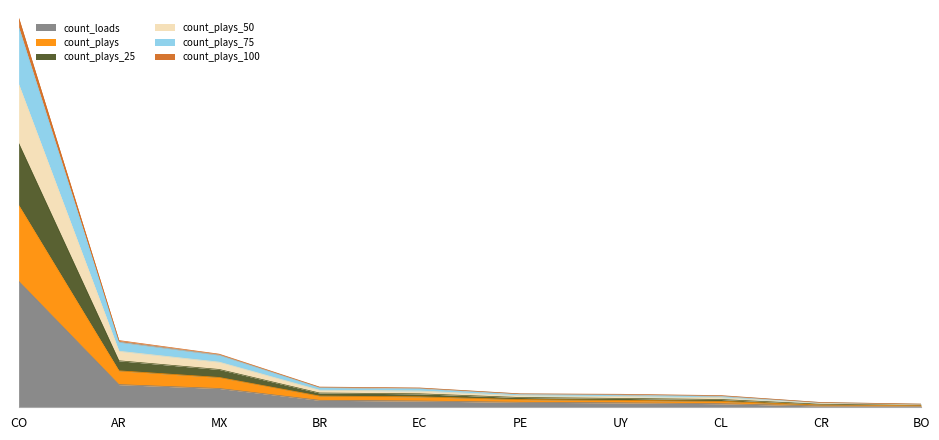

What is the difference between the highest and lowest values at CO?

7542